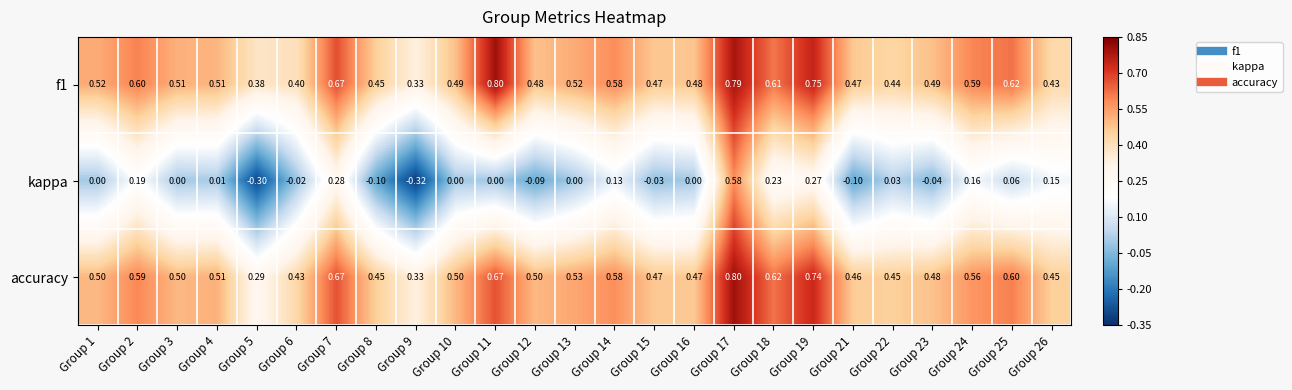

Which series has the largest range (max minus min)?

kappa